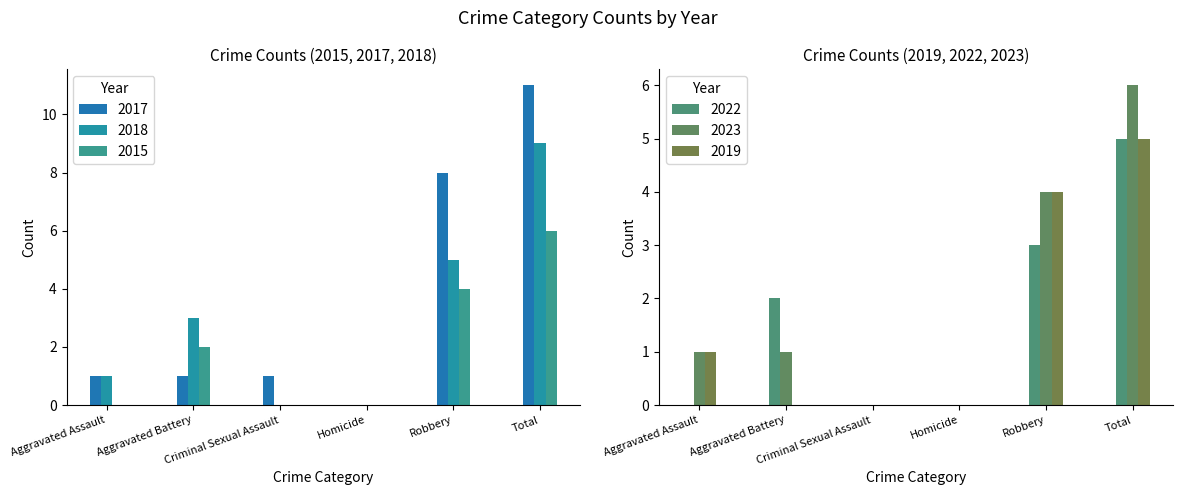

What is the approximate value of 2018 at Aggravated Battery?

3